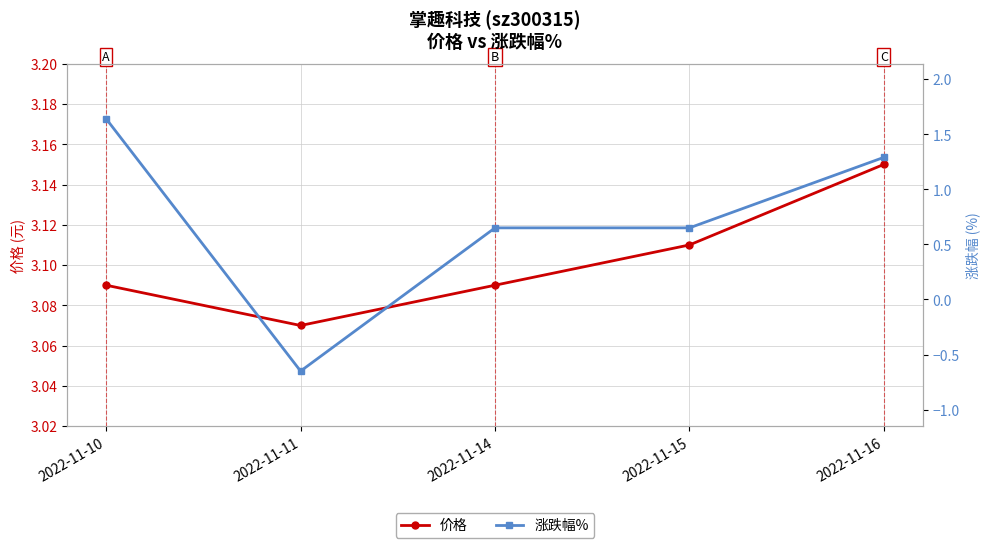

What is the value of the 价格 point at the 4th from the left?

3.1